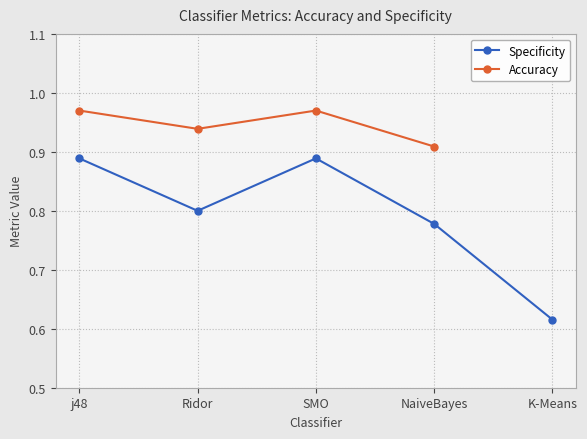

Where is the first local minimum?

Ridor